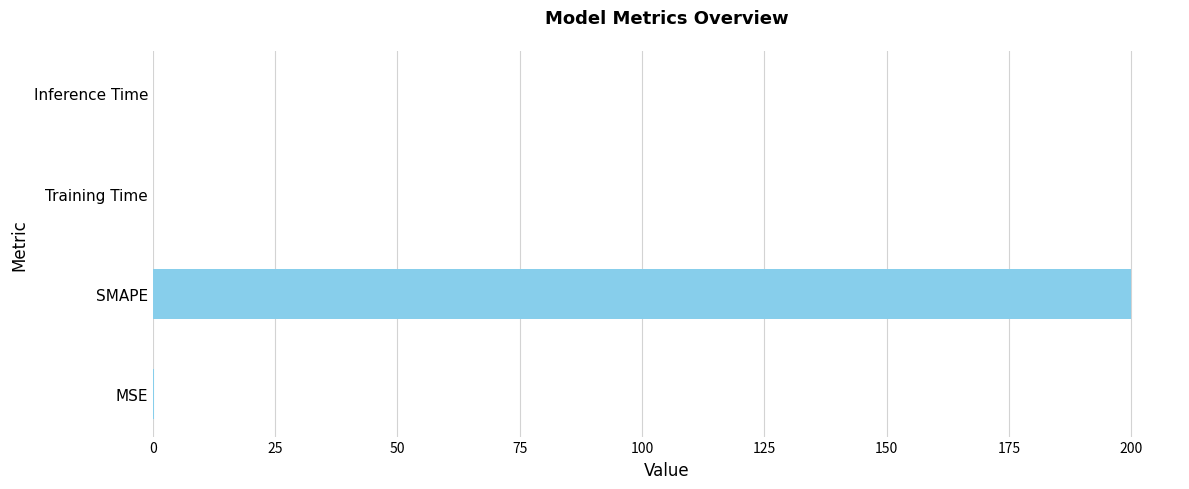

The chart shows a value of 322.0 at SMAPE. True or false?

False